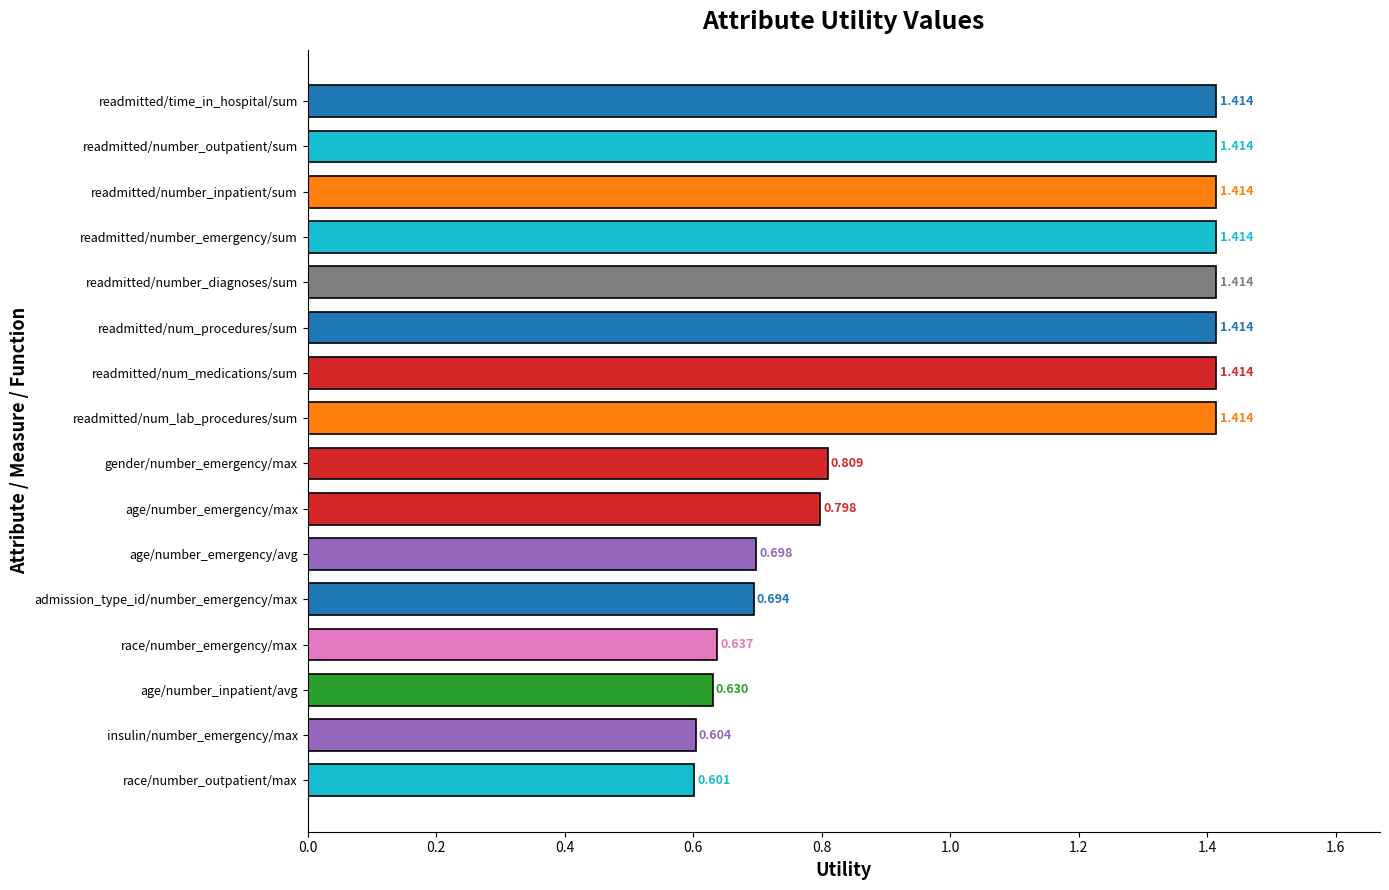

Between readmitted/time_in_hospital/sum and age/number_emergency/max, which is larger?

readmitted/time_in_hospital/sum